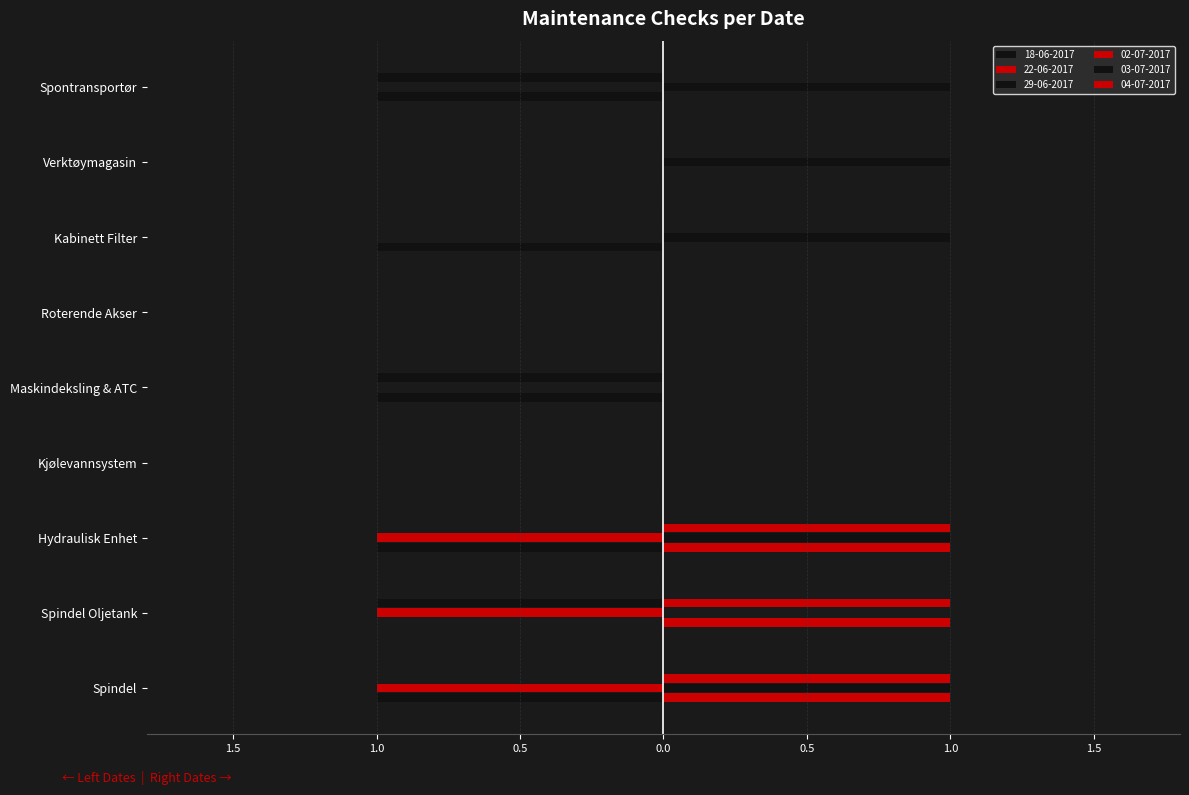

What is the smallest value displayed?

-1